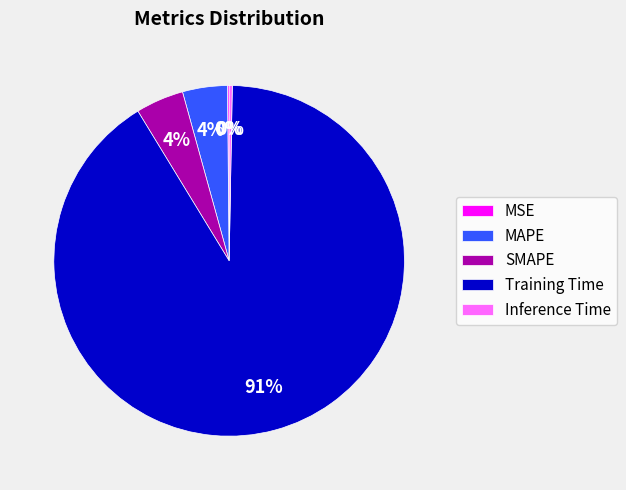

Is there a majority slice in this chart?

Yes